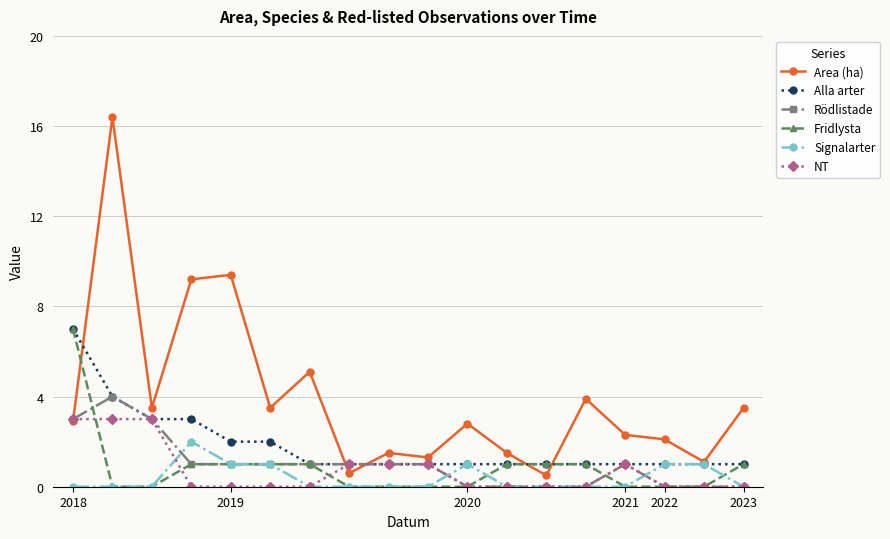

Which series has the widest spread of values?

Area (ha)